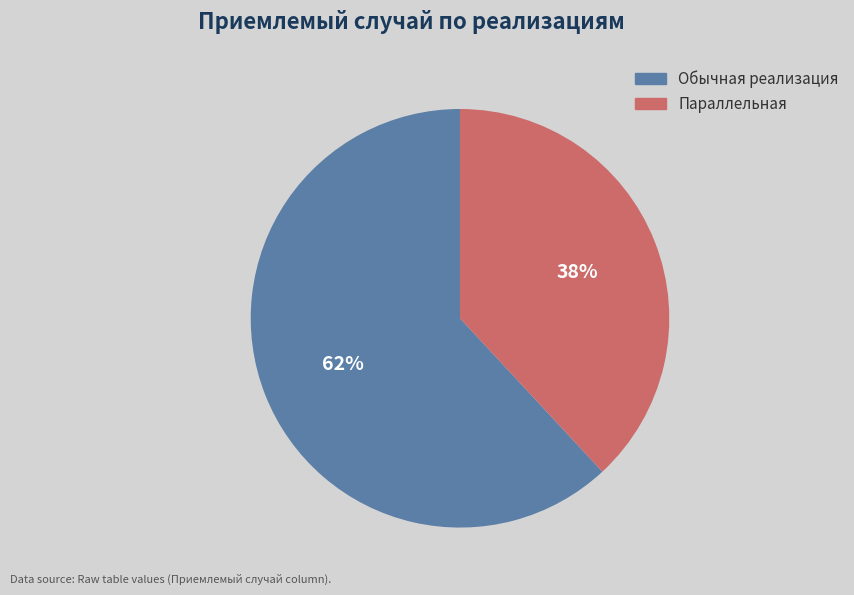

To the nearest percent, what is the combined percentage of Параллельная and Обычная реализация?

100%